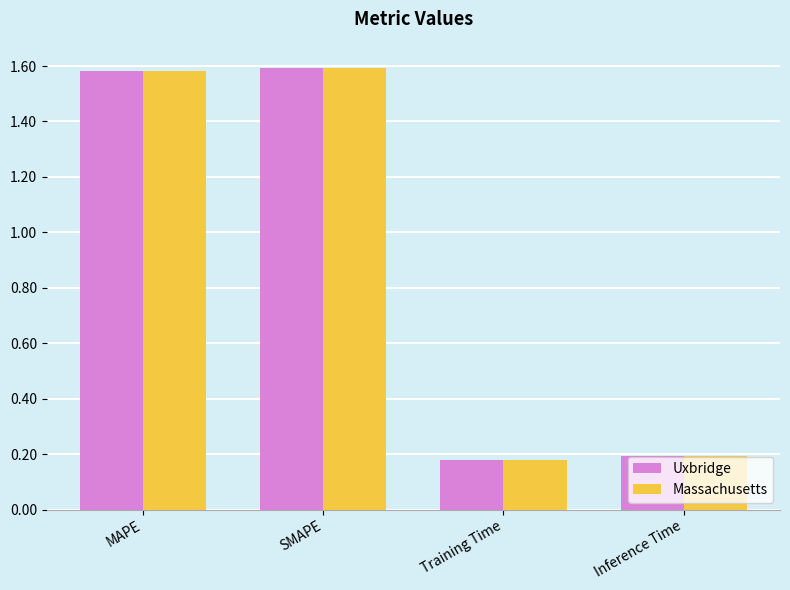

What is the label of the 2nd bar from the right?

Training Time